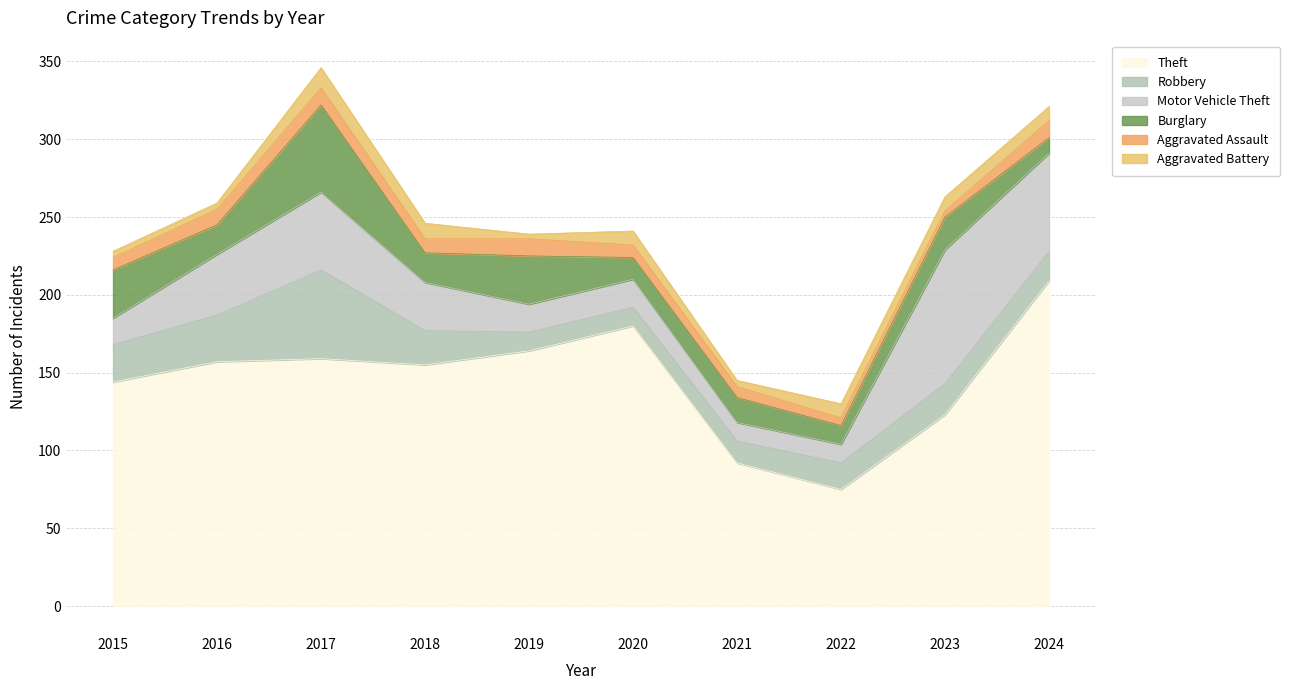

What value does the Motor Vehicle Theft series have at 2021, to the nearest 5?

10